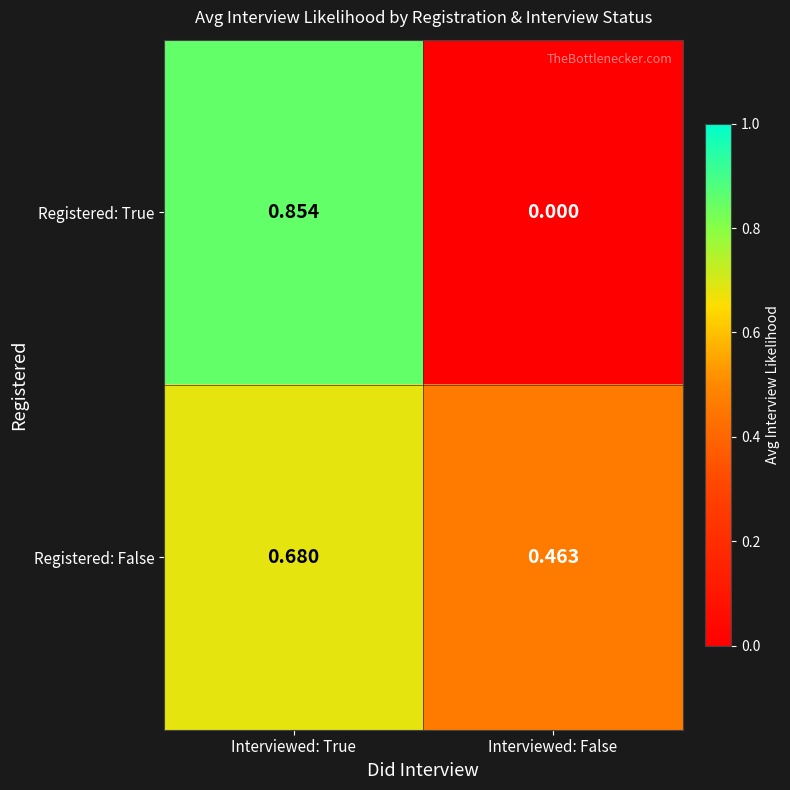

At which category does the chart reach its minimum across all series?

Interviewed: False